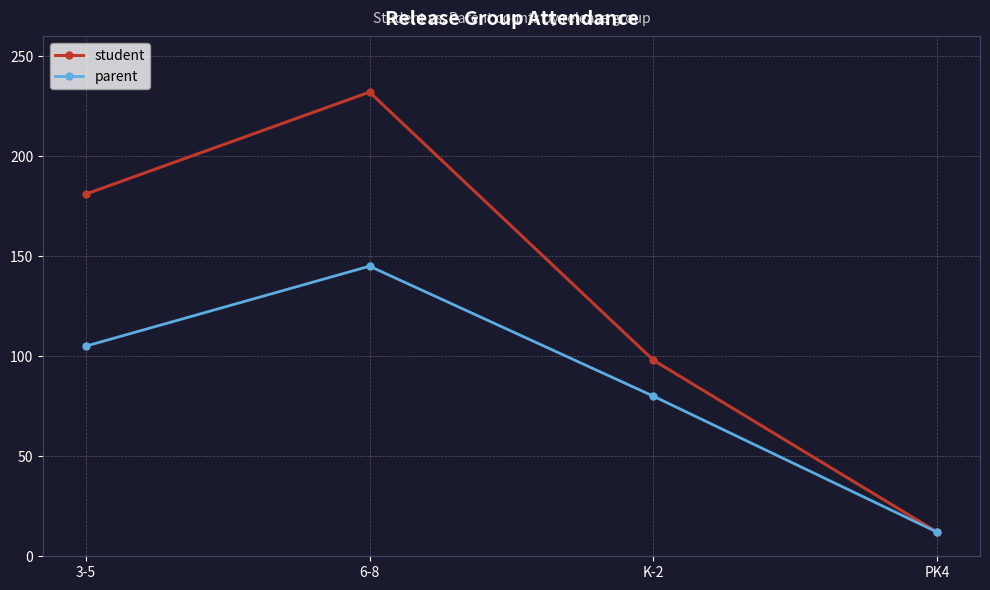

Which series has the largest total across all categories?

student